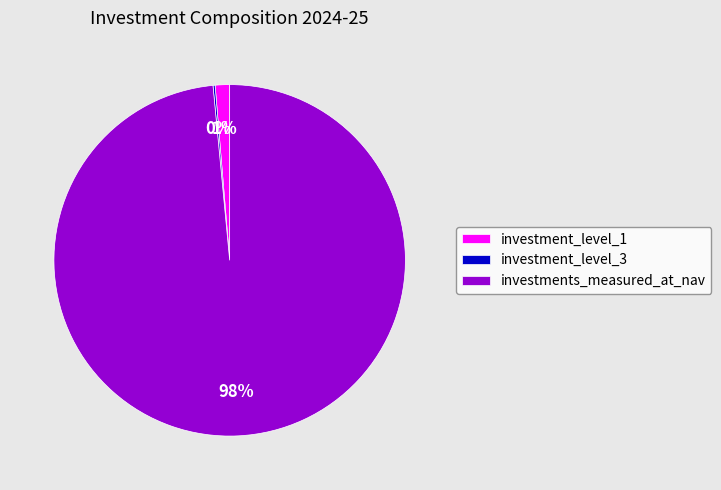

True or false: investment_level_1 accounts for 11% of the total.

False